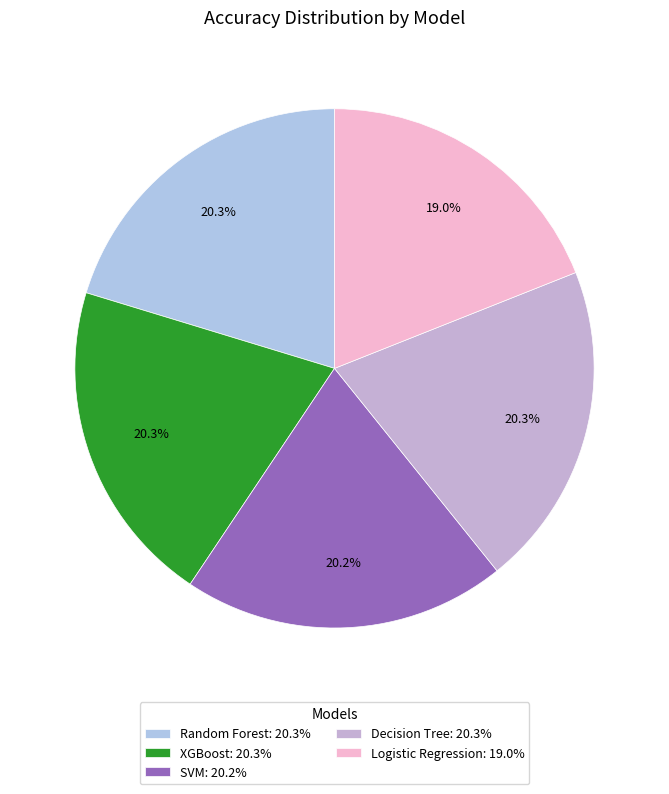

Is it true that Decision Tree is 34% of the pie?

False